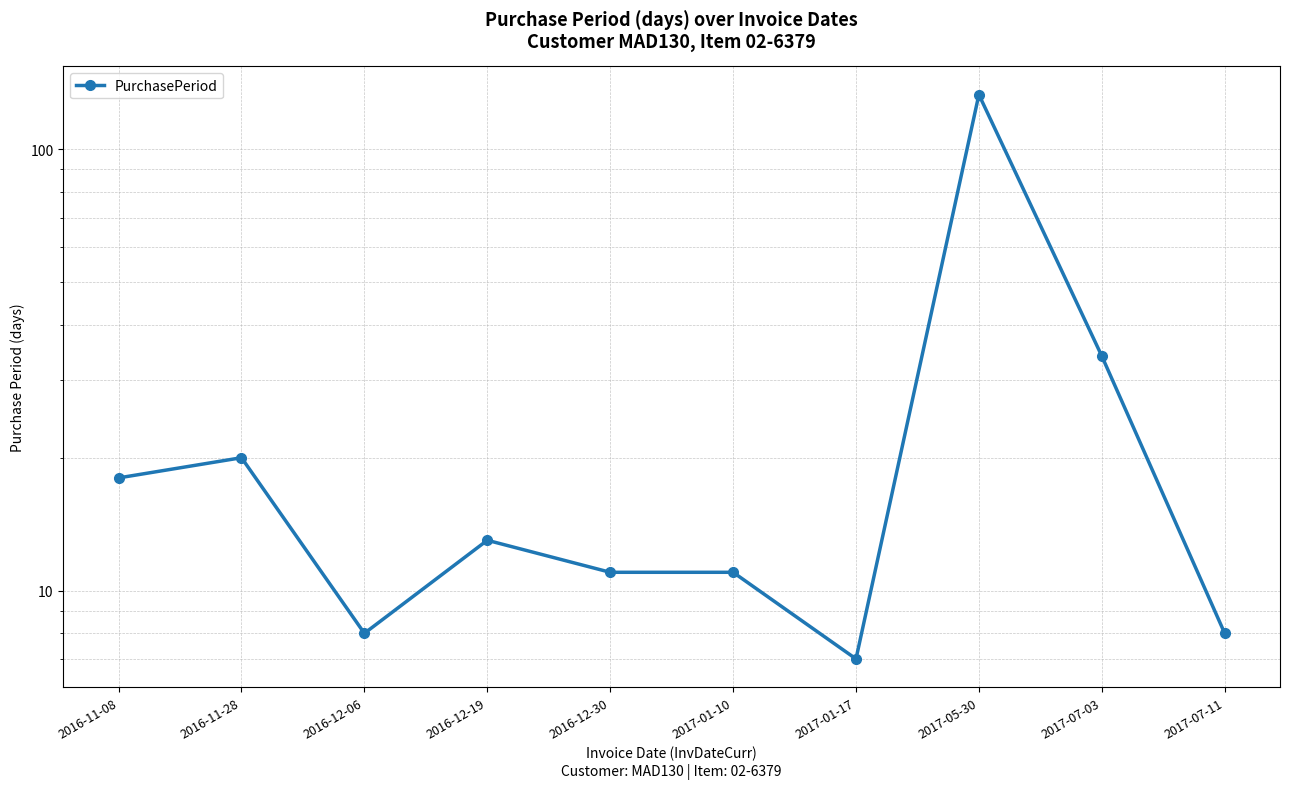

How many values are below 13?

5